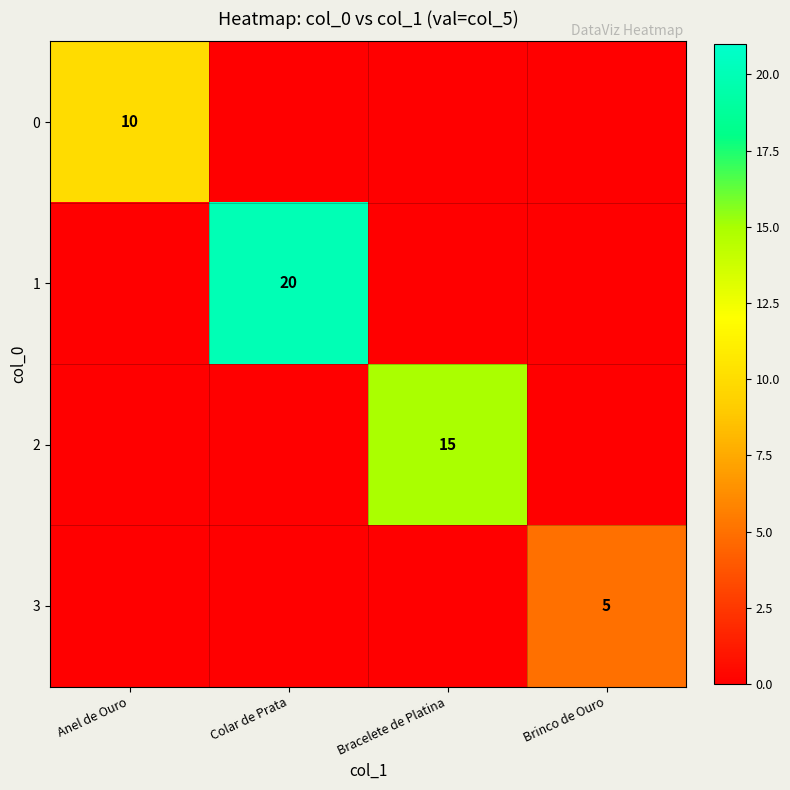

True or false: 0 has a value of 7 at Anel de Ouro.

False